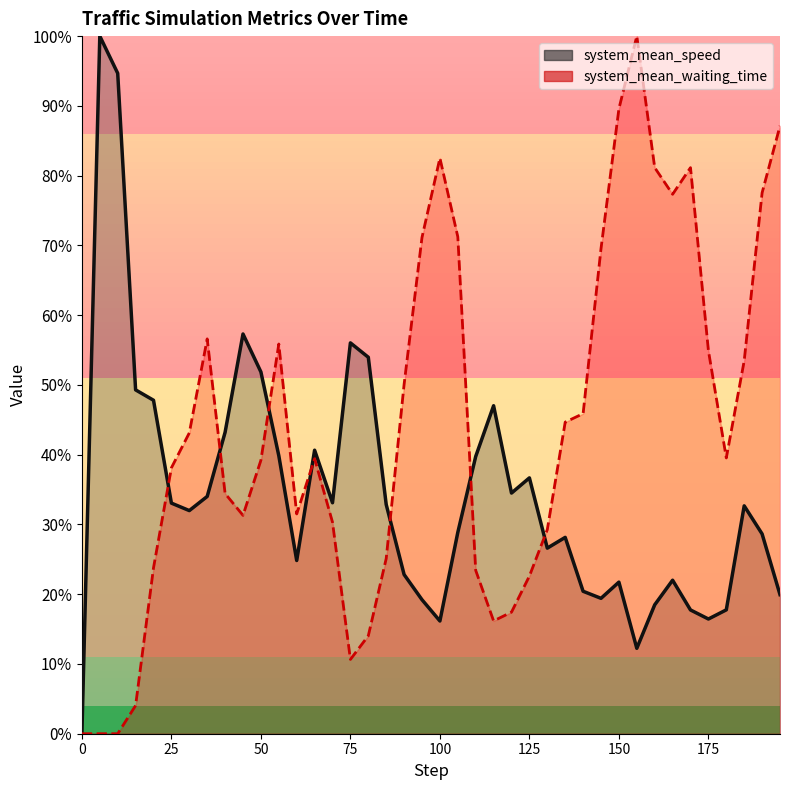

Reading left to right, extract all data points from this chart.

system_mean_speed: 0=0.0	5=100.0	10=94.7	15=49.3	20=47.8	25=33.1	30=32.0	35=34.0	40=43.2	45=57.3	50=51.9	55=39.9	60=24.8	65=40.6	70=33.1	75=56.0	80=54.0	85=32.9	90=22.8	95=19.2	100=16.2	105=28.9	110=39.7	115=47.0	120=34.5	125=36.7	130=26.6	135=28.1	140=20.4	145=19.4	150=21.7	155=12.2	160=18.5	165=22.0	170=17.7	175=16.4	180=17.8	185=32.7	190=28.6	195=19.9
system_mean_waiting_time: 0=0.0	5=0.0	10=0.0	15=4.0	20=23.8	25=38.1	30=43.1	35=56.6	40=34.4	45=31.3	50=39.2	55=55.9	60=31.5	65=39.4	70=30.3	75=10.6	80=14.0	85=25.1	90=50.1	95=71.2	100=82.5	105=71.2	110=23.4	115=16.2	120=17.4	125=22.6	130=29.3	135=44.7	140=45.9	145=69.5	150=89.6	155=100.0	160=81.2	165=77.3	170=81.1	175=54.9	180=39.5	185=53.5	190=77.5	195=87.1